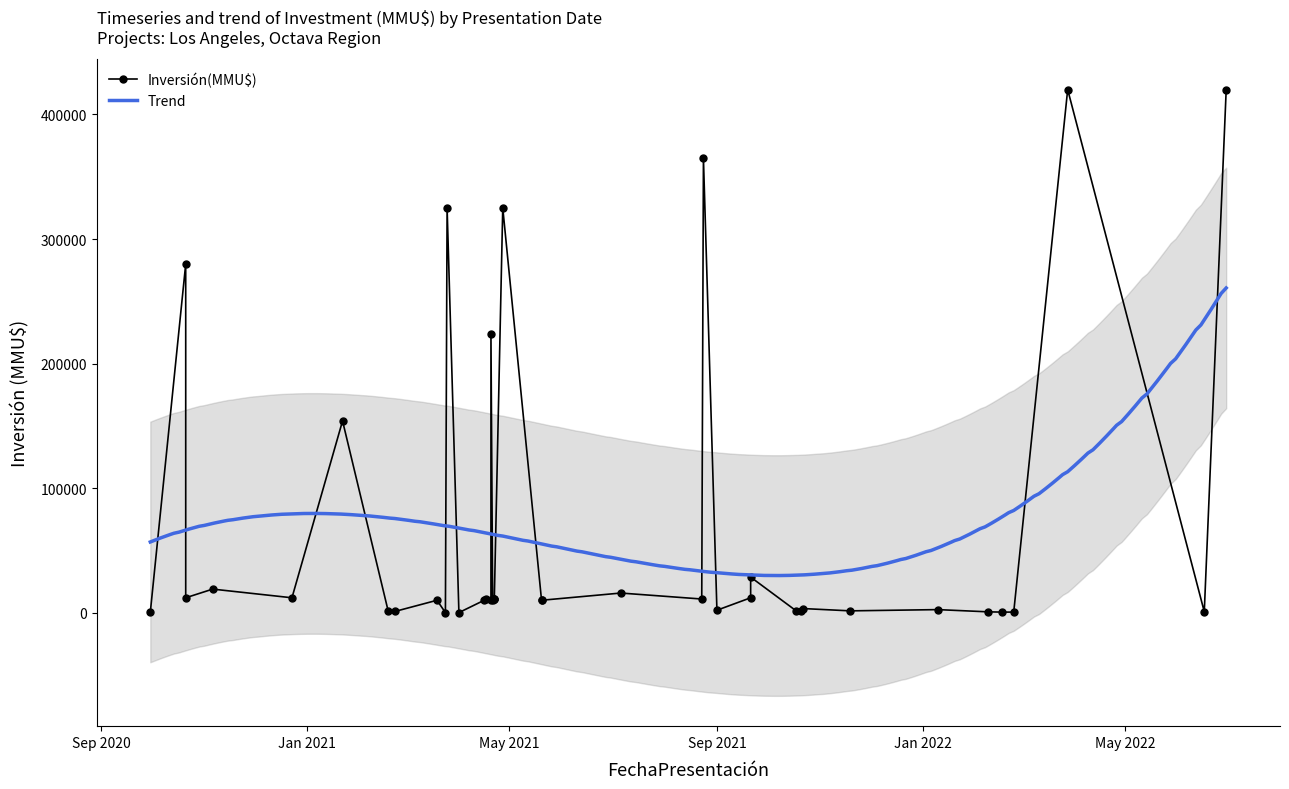

What is the minimum value for Trend?

29845.8